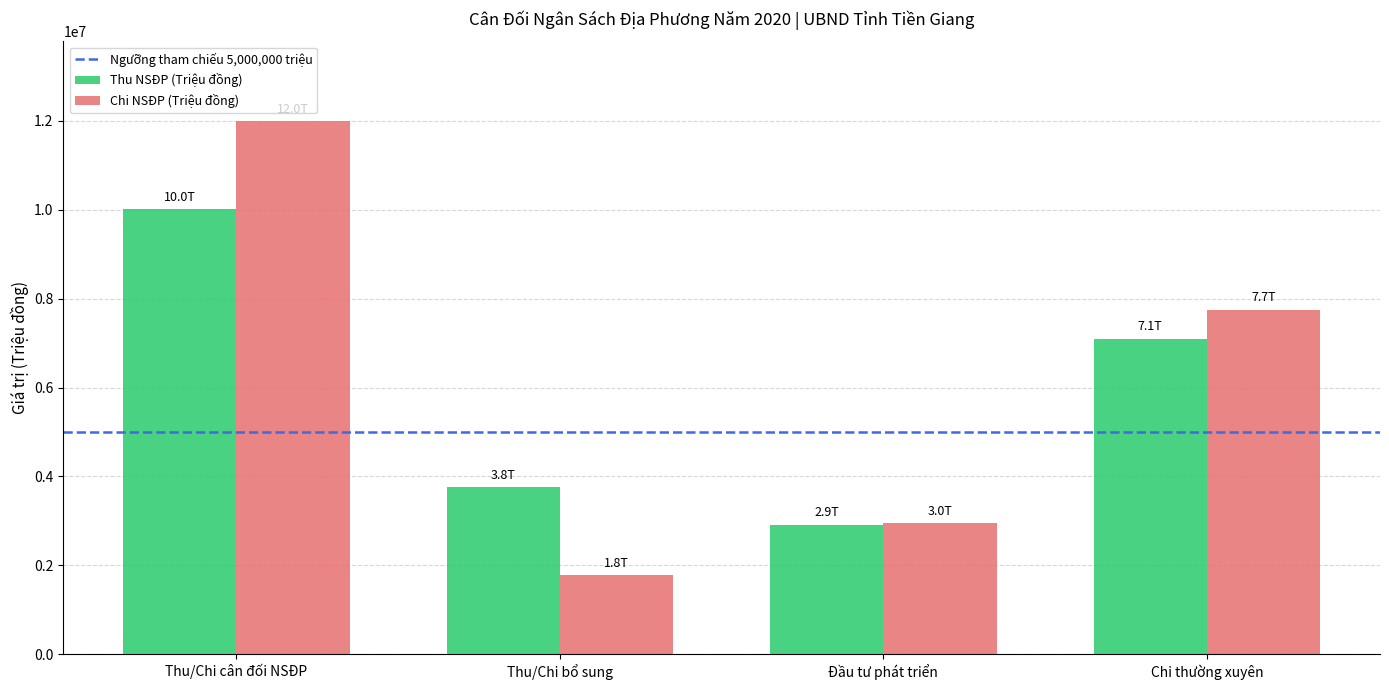

Which series changed the most between Thu/Chi cân đối NSĐP and Thu/Chi bổ sung?

Chi NSĐP (Triệu đồng)